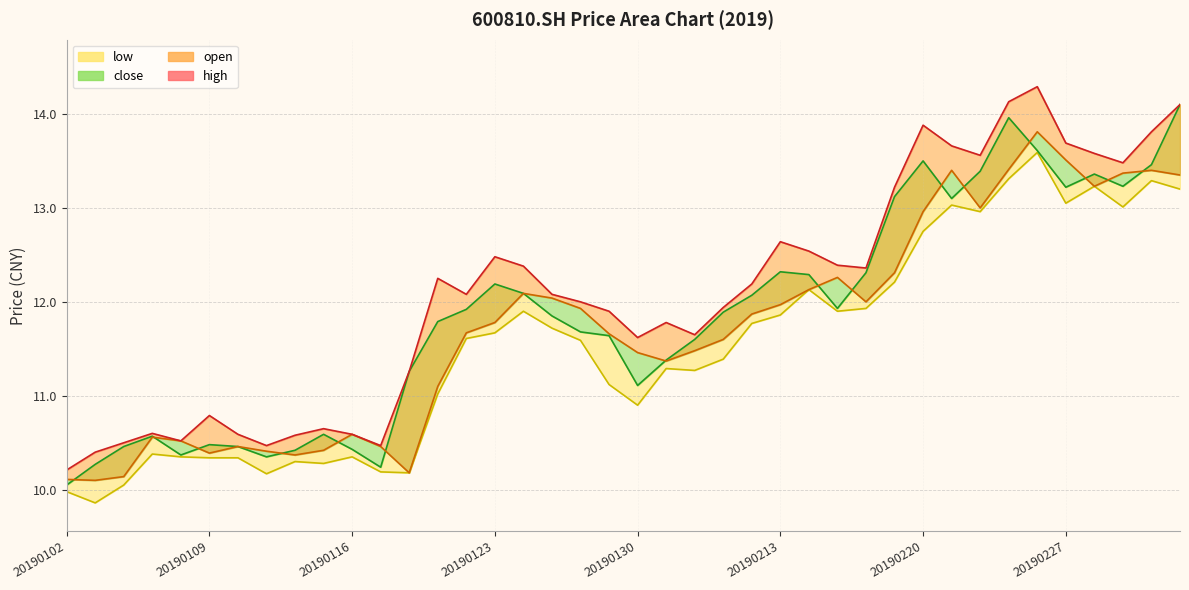

What is the difference between the maximum and minimum values in the high series?

4.1